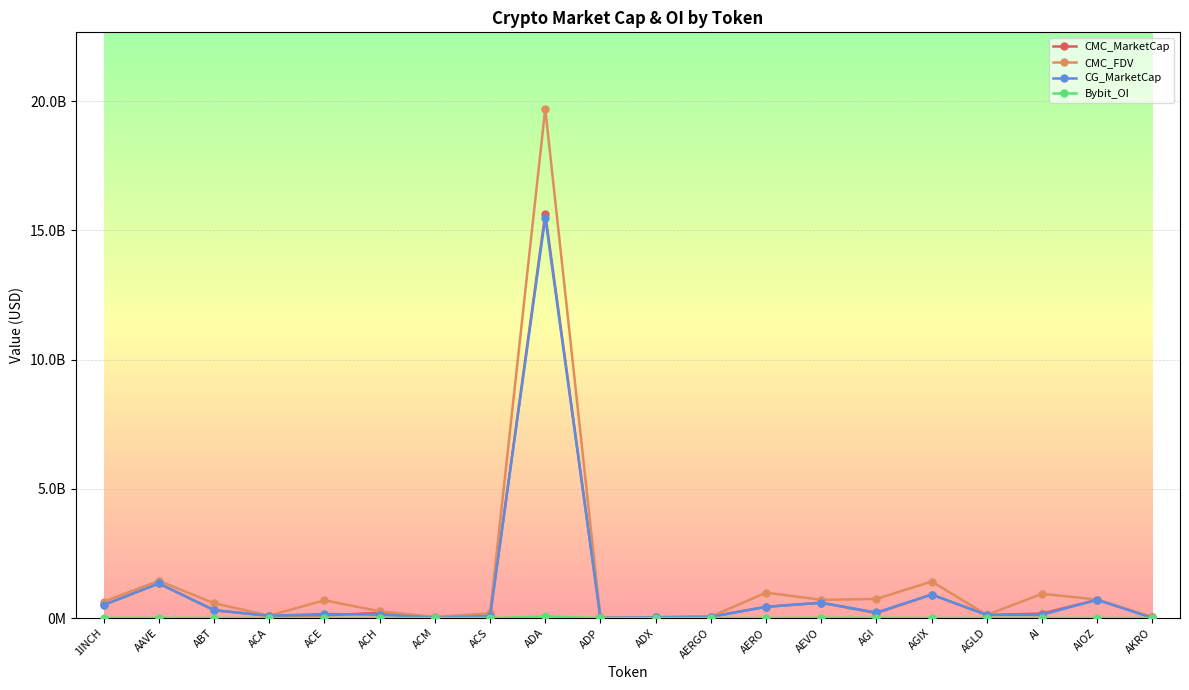

Read the CG_MarketCap value at ACA.

85760475.0